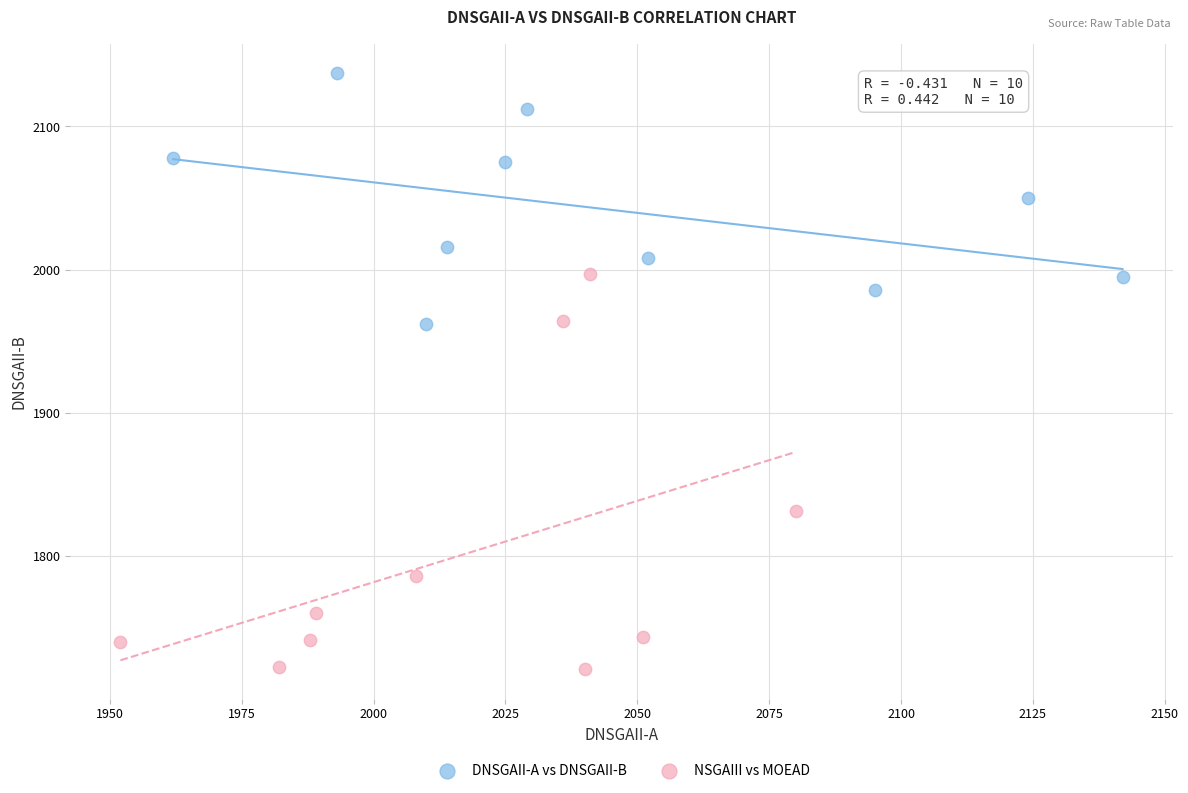

Which series contains the highest Y value?

DNSGAII-A vs DNSGAII-B